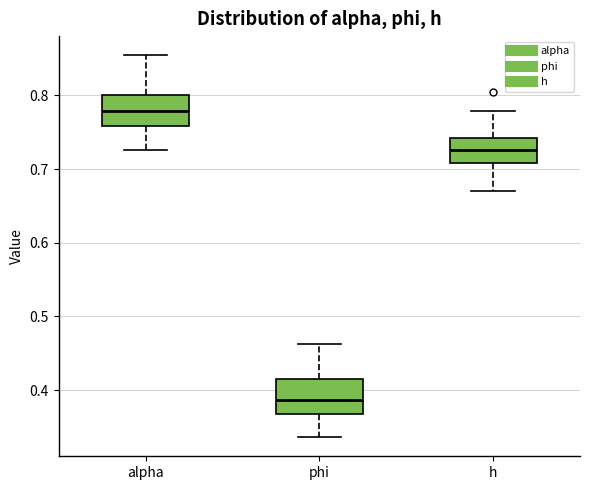

Reading left to right, transcribe this box plot: for each box, give where its median line is, the range the box spans, and where its two whiskers end, as read against the y-axis. The values are not printed on the chart, so give them approximately, as read against the axis.

alpha: median 0.78, box 0.76 to 0.80, whiskers 0.73 to 0.85
phi: median 0.39, box 0.37 to 0.41, whiskers 0.34 to 0.46
h: median 0.73, box 0.71 to 0.74, whiskers 0.67 to 0.78